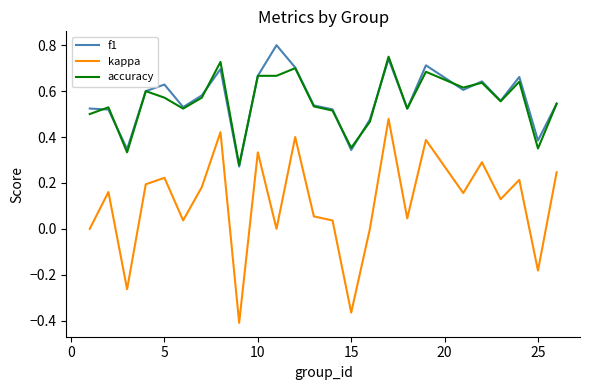

True or false: accuracy and kappa cross at least once.

False